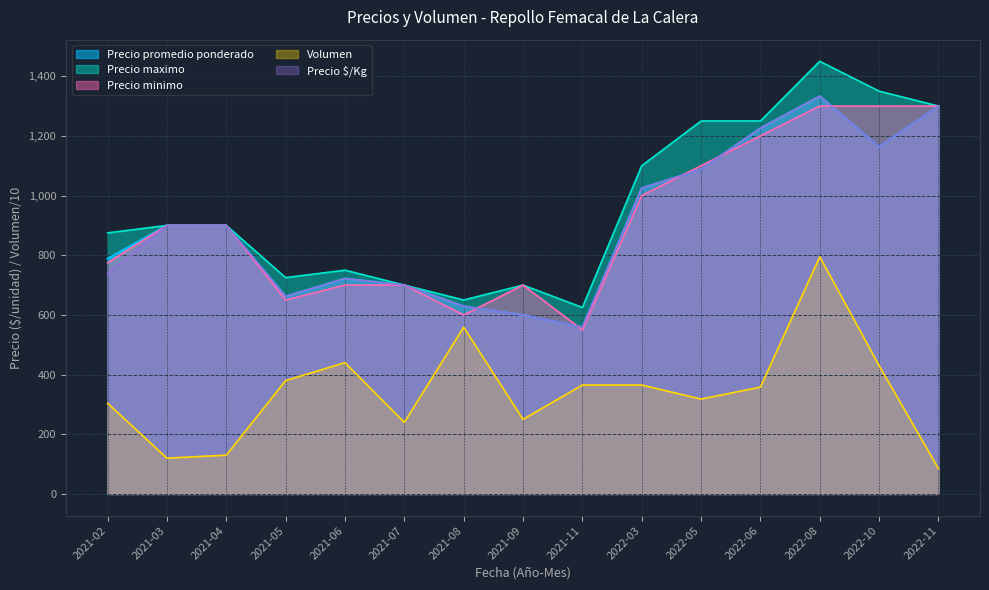

Which category has the lowest value in the Precio maximo series?

2021-11